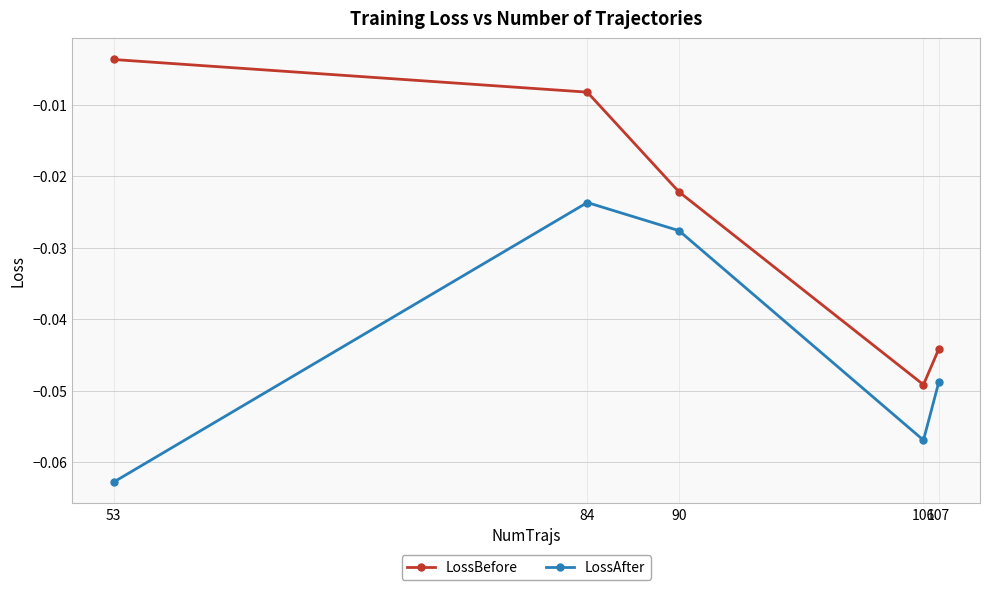

Which series changed the most between 106 and 107?

LossAfter